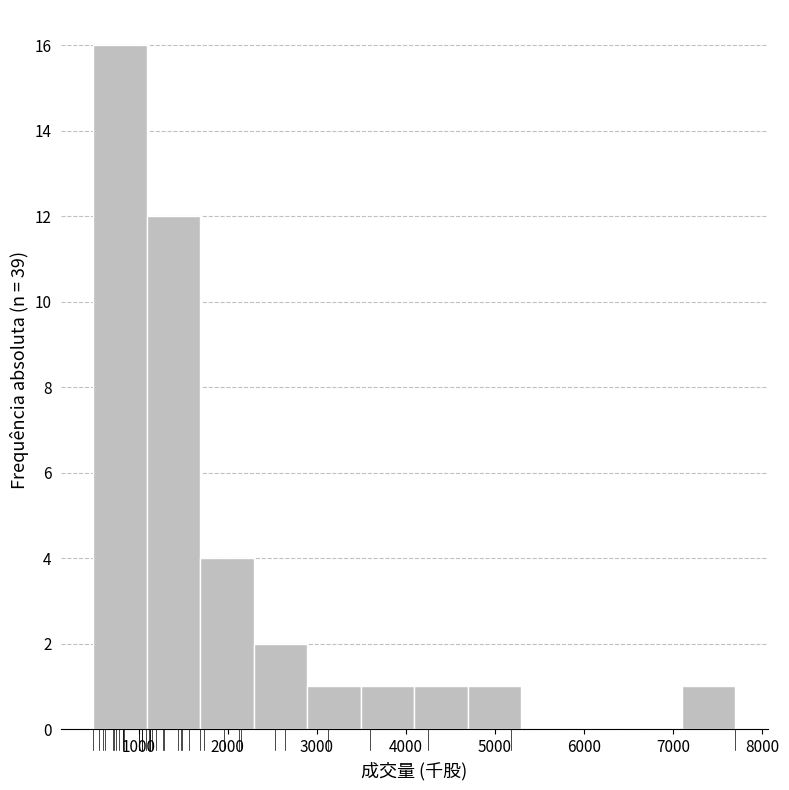

Reading left to right, transcribe this chart: for each bar, give the range it covers on the x-axis and its height. Neither the bar edges nor the heights are printed on the chart, so give them approximately, as read against the axes.

500 to 1100: 16
1100 to 1700: 12
1700 to 2300: 4
2300 to 2900: 2
2900 to 3500: 1
3500 to 4100: 1
4100 to 4700: 1
4700 to 5300: 1
5300 to 5900: 0
5900 to 6500: 0
6500 to 7100: 0
7100 to 7700: 1